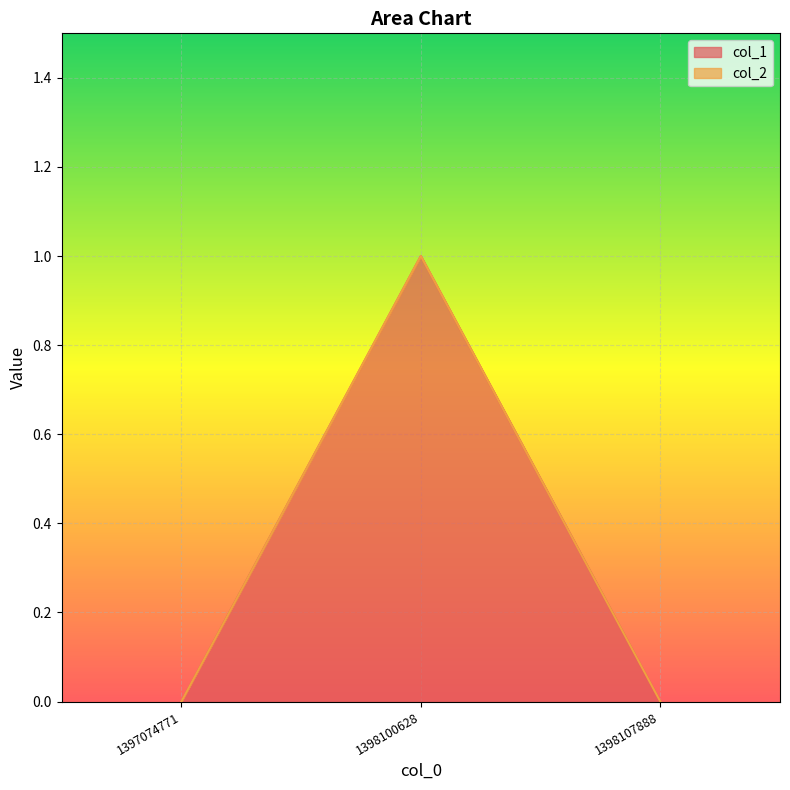

List the labels in order of value, largest first.

1398100628, 1397074771, 1398107888